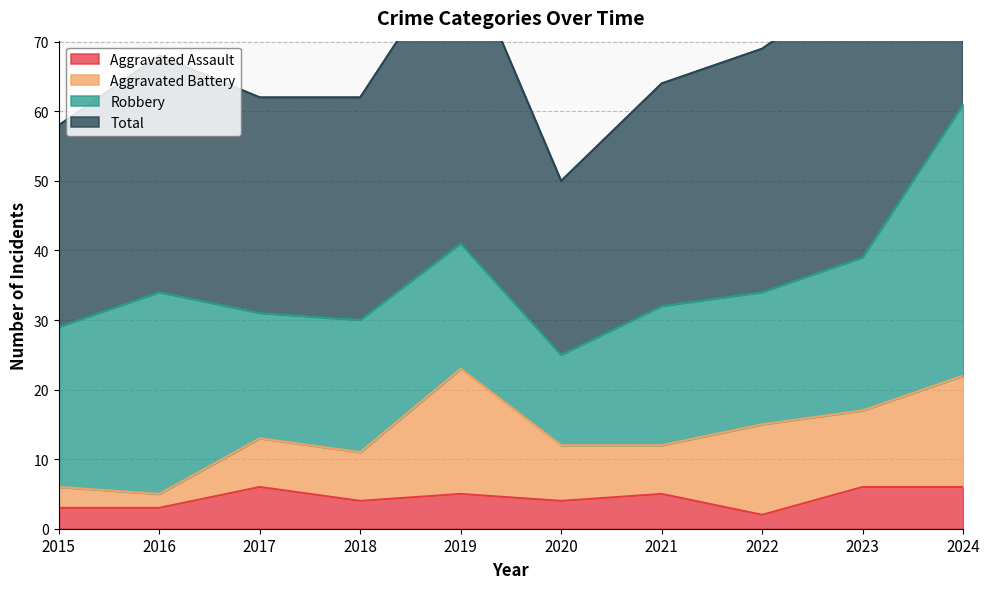

What is the approximate value of Aggravated Assault at 2019?

5